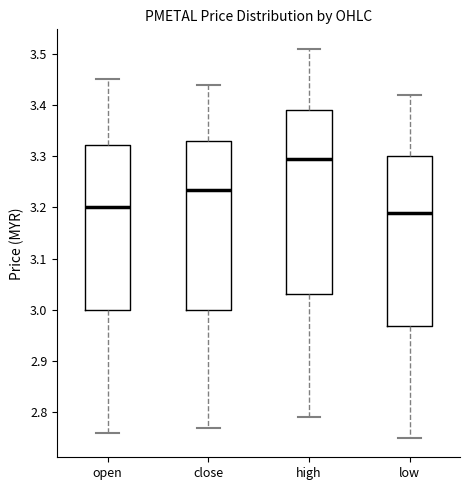

Comparing the boxes themselves (not the whiskers), which one is the tallest?

high